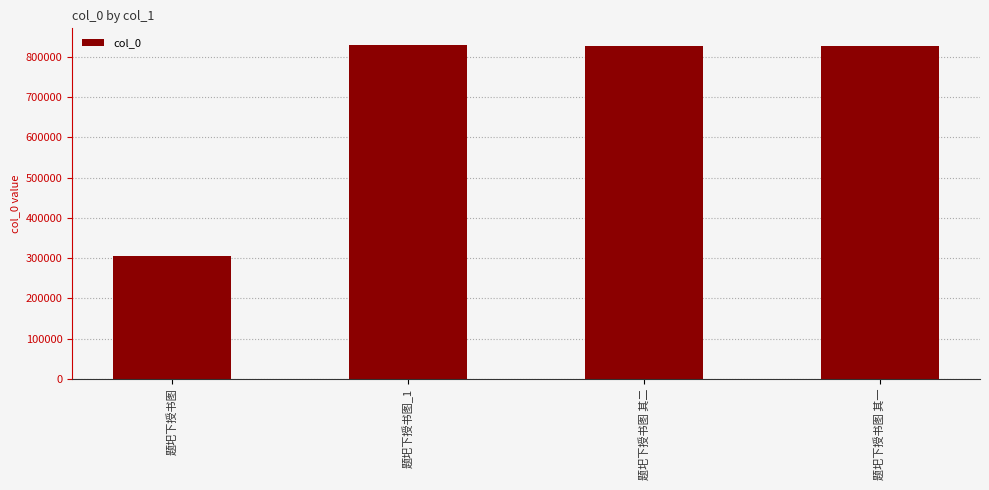

What is the value of the 1st bar from the left?

304151